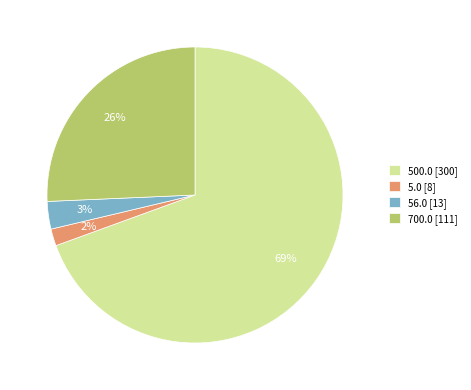

To the nearest percent, what is the difference between the 500.0 [300] and 56.0 [13] slice percentages?

66%